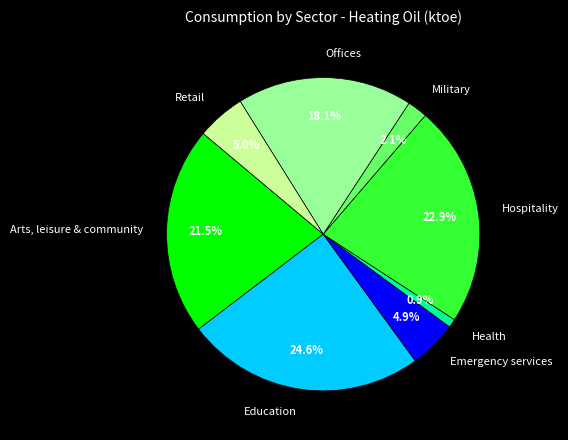

To the nearest percent, what is the average slice percentage?

12%